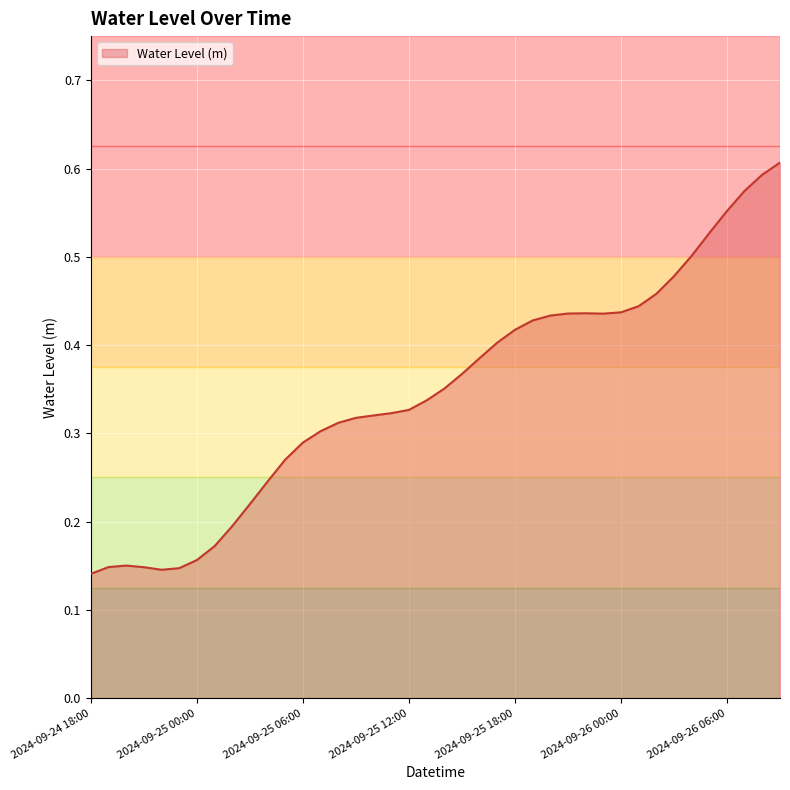

What is the sum of all values?

13.9